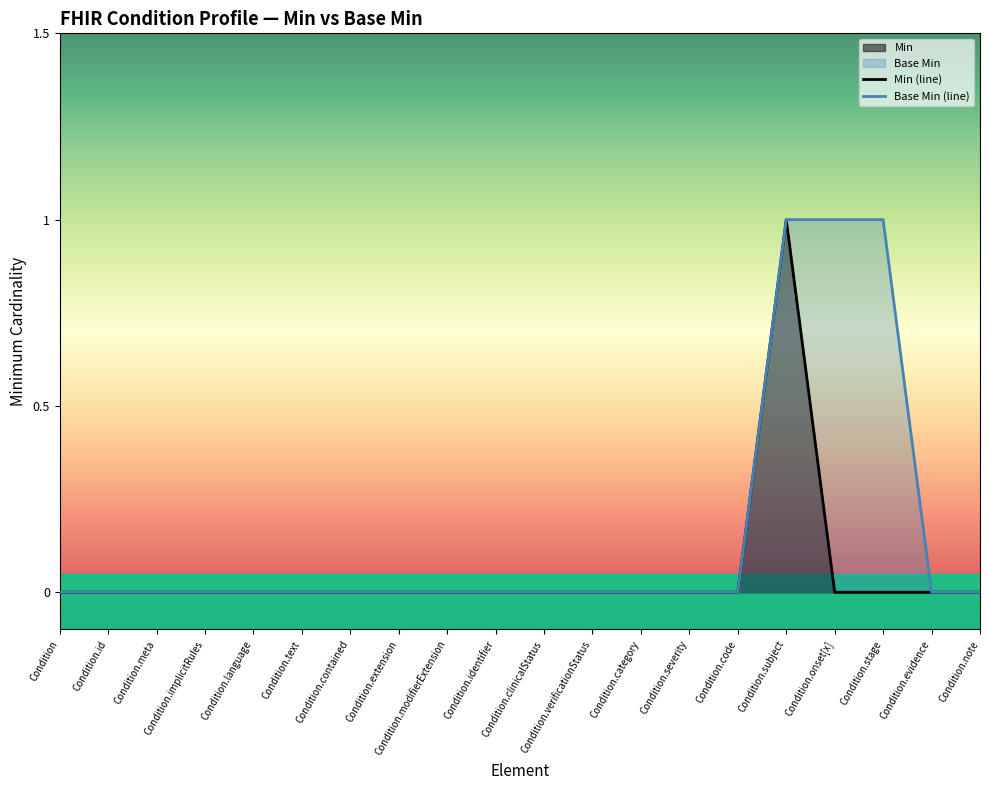

Which series has the largest total across all categories?

Base Min